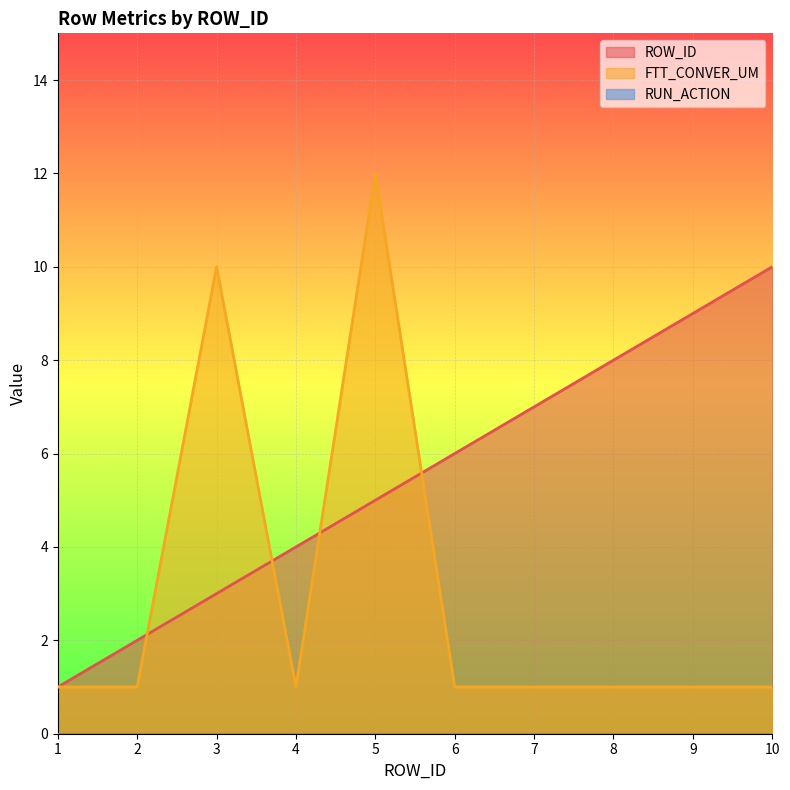

At which label is ROW_ID closest to 5?

5